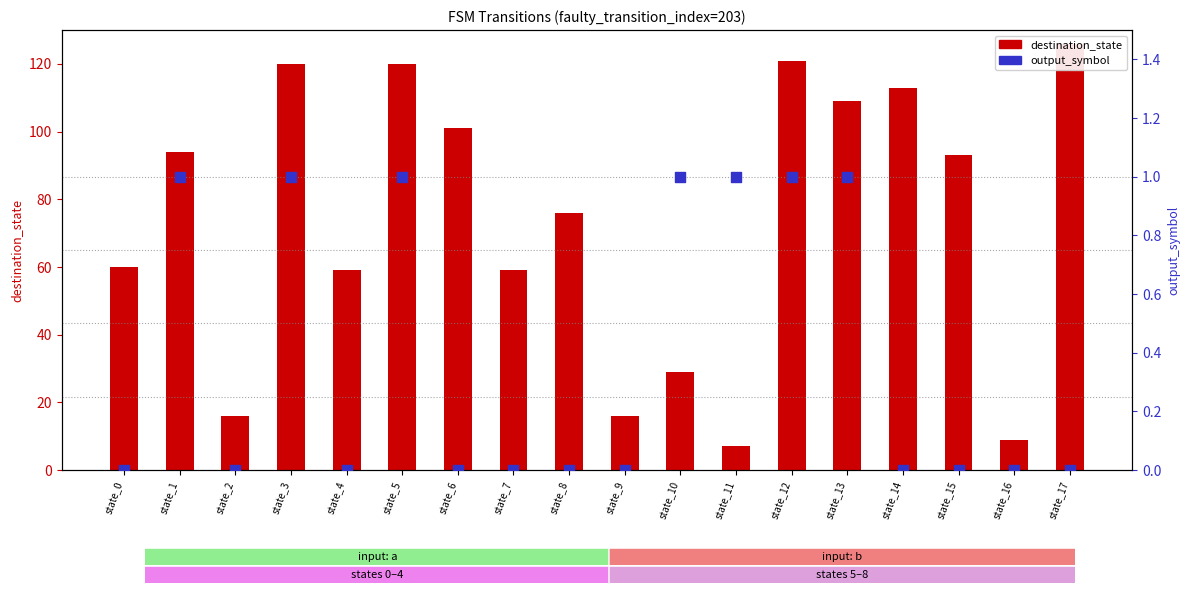

What are all the series names shown in the legend?

destination_state, output_symbol